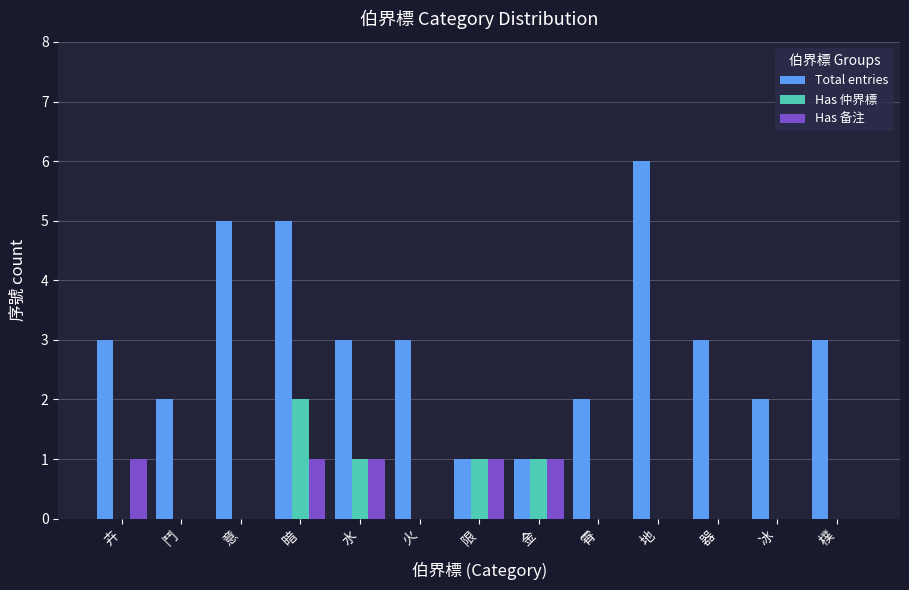

How many Total entries values are between 2 and 3?

8